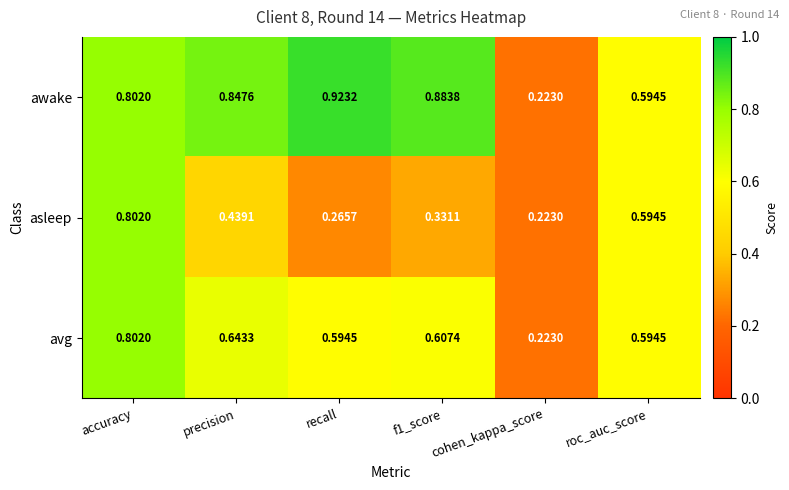

Which series has the largest total across all categories?

awake